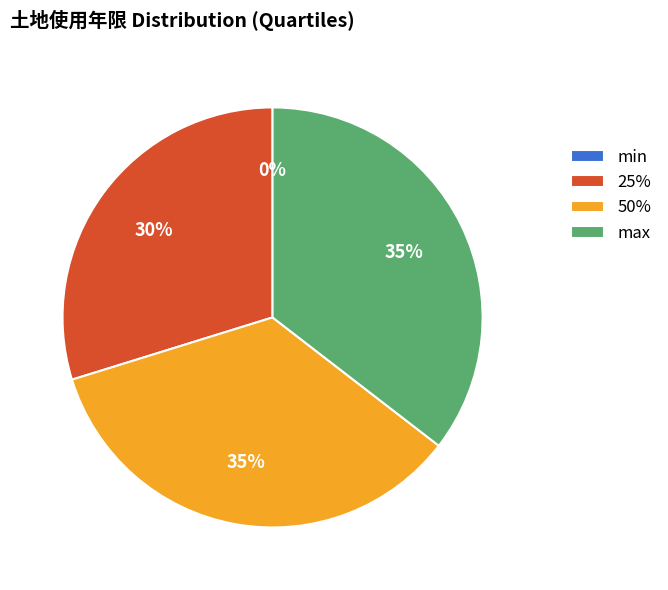

To the nearest percent, what percentage of the pie is max?

35%